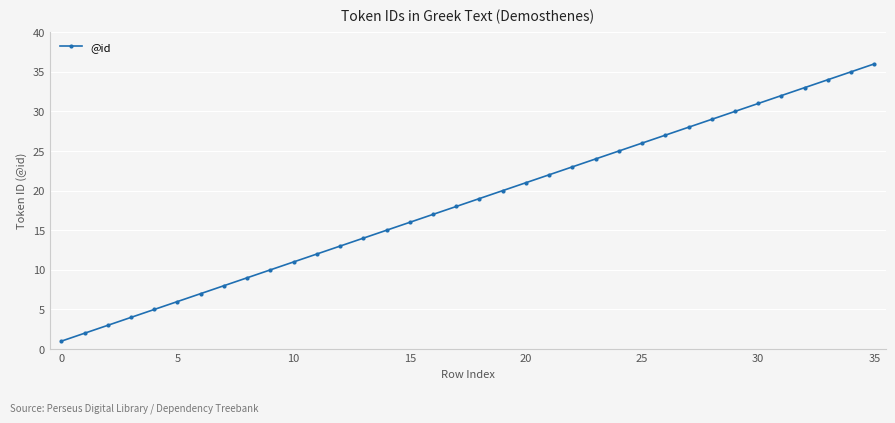

What is the greatest value displayed?

36